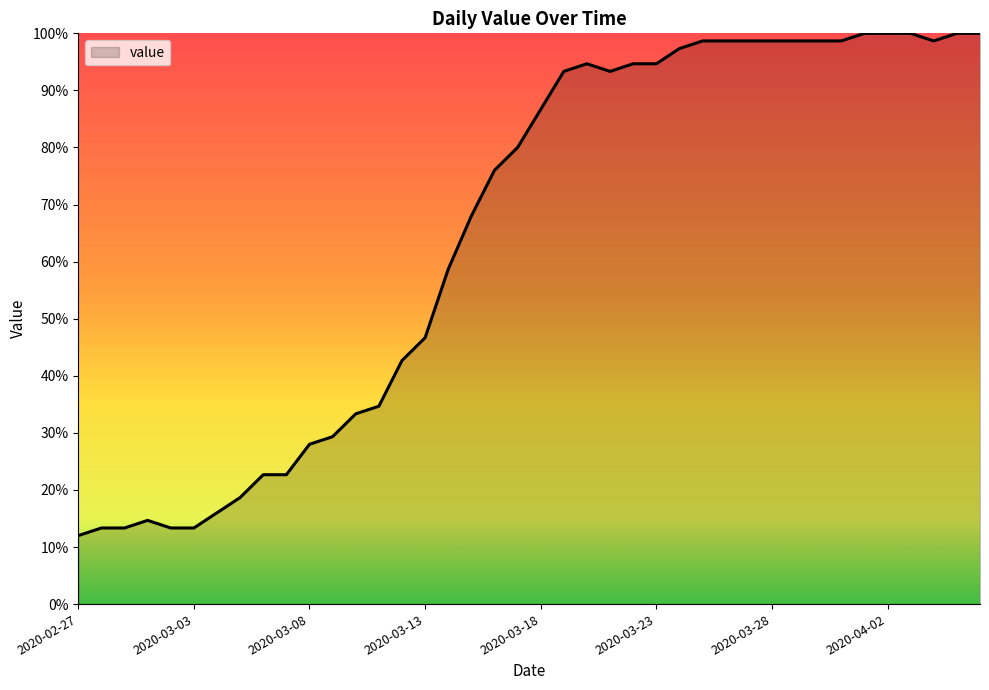

What is the difference between the maximum and minimum values?

88.0